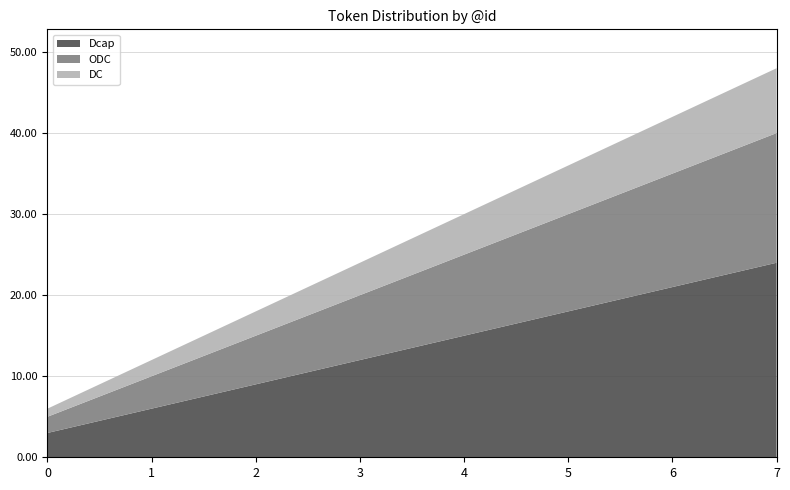

List the labels in order of Dcap value, largest first.

7, 6, 5, 4, 3, 2, 1, 0